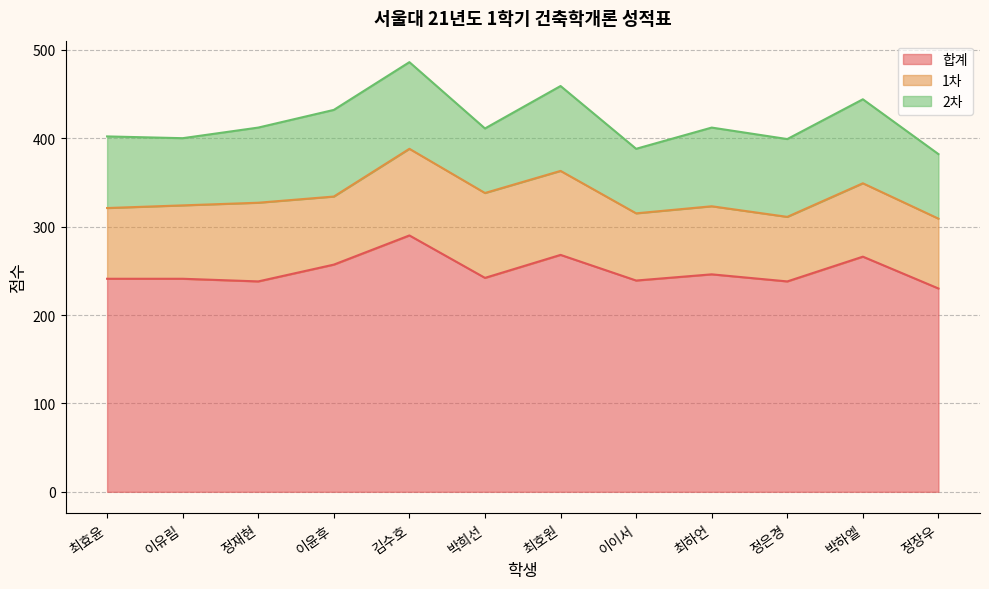

Where is the first local minimum for 2차?

이유림